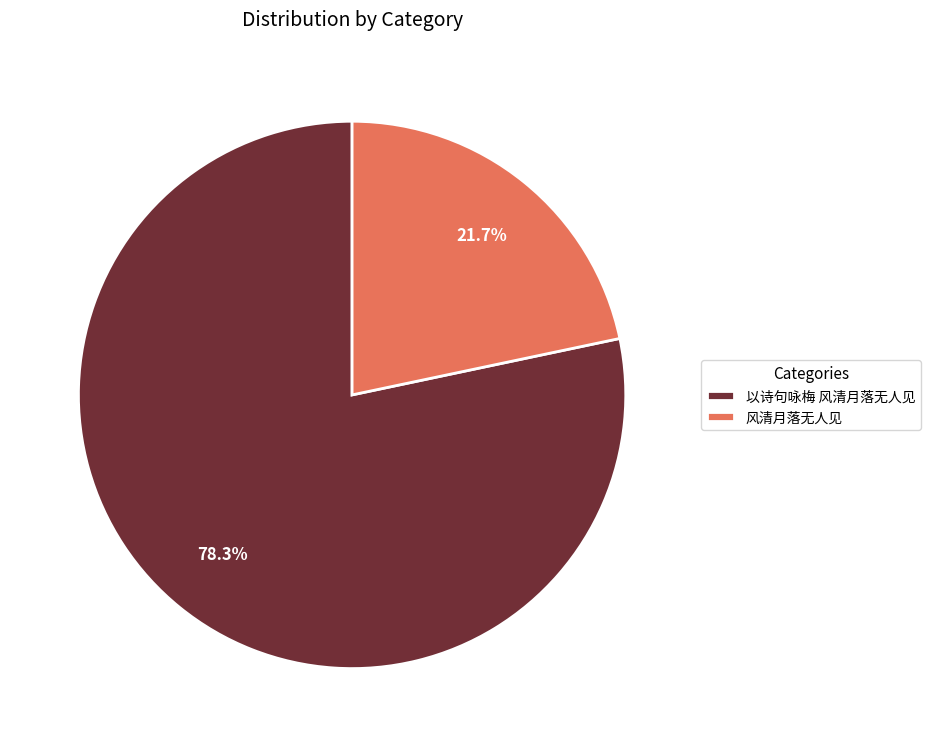

The 以诗句咏梅 风清月落无人见 slice represents 87% of the pie. True or false?

False